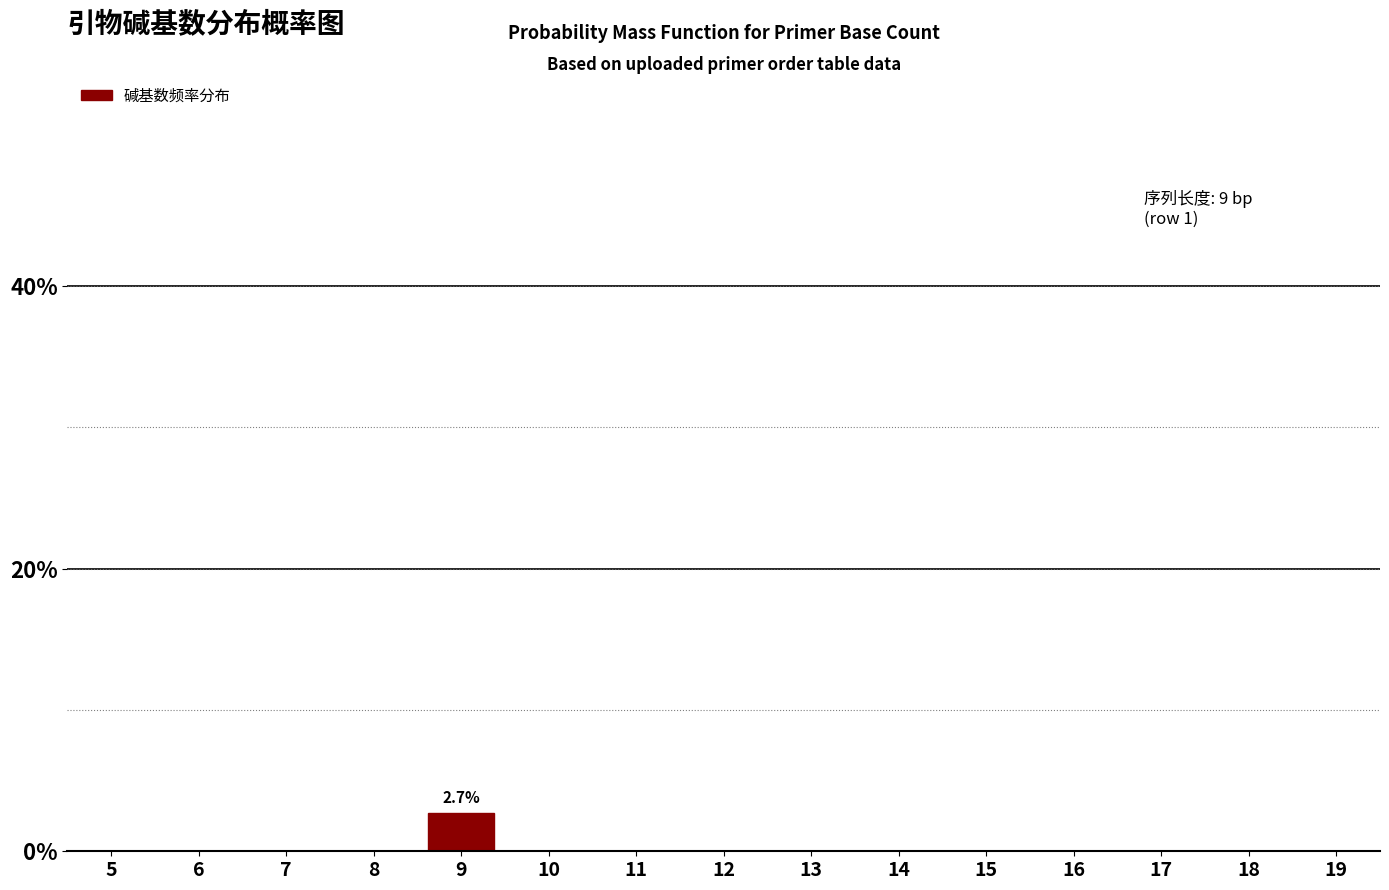

Reading left to right, extract all data points from this chart.

5=0.0	6=0.0	7=0.0	8=0.0	9=2.7	10=0.0	11=0.0	12=0.0	13=0.0	14=0.0	15=0.0	16=0.0	17=0.0	18=0.0	19=0.0